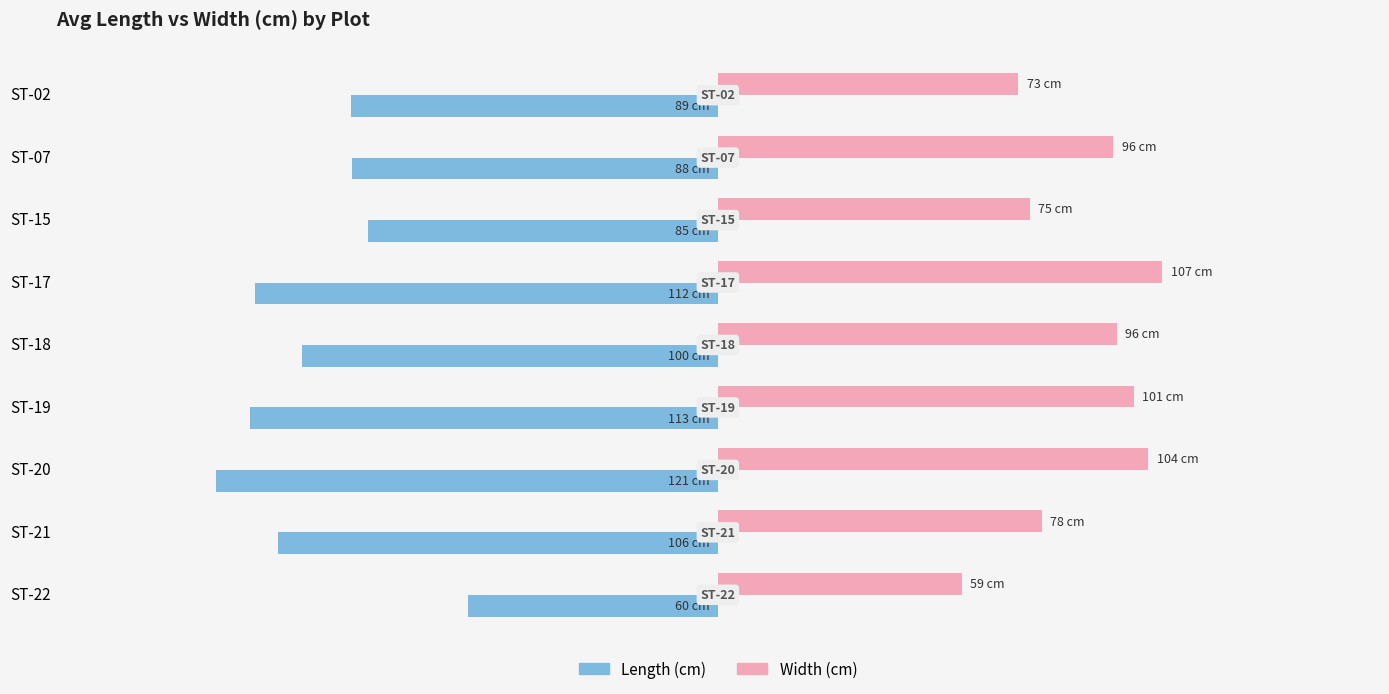

What are all the series names shown in the legend?

Length (cm), Width (cm)